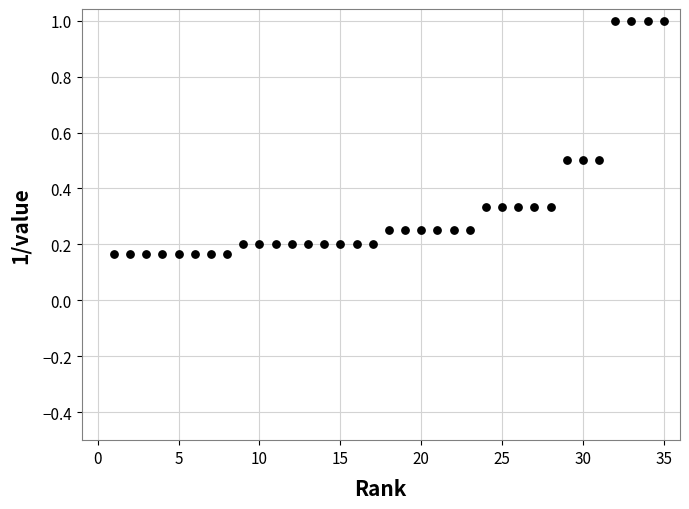

What is the range of X values (max minus min)?

34.0